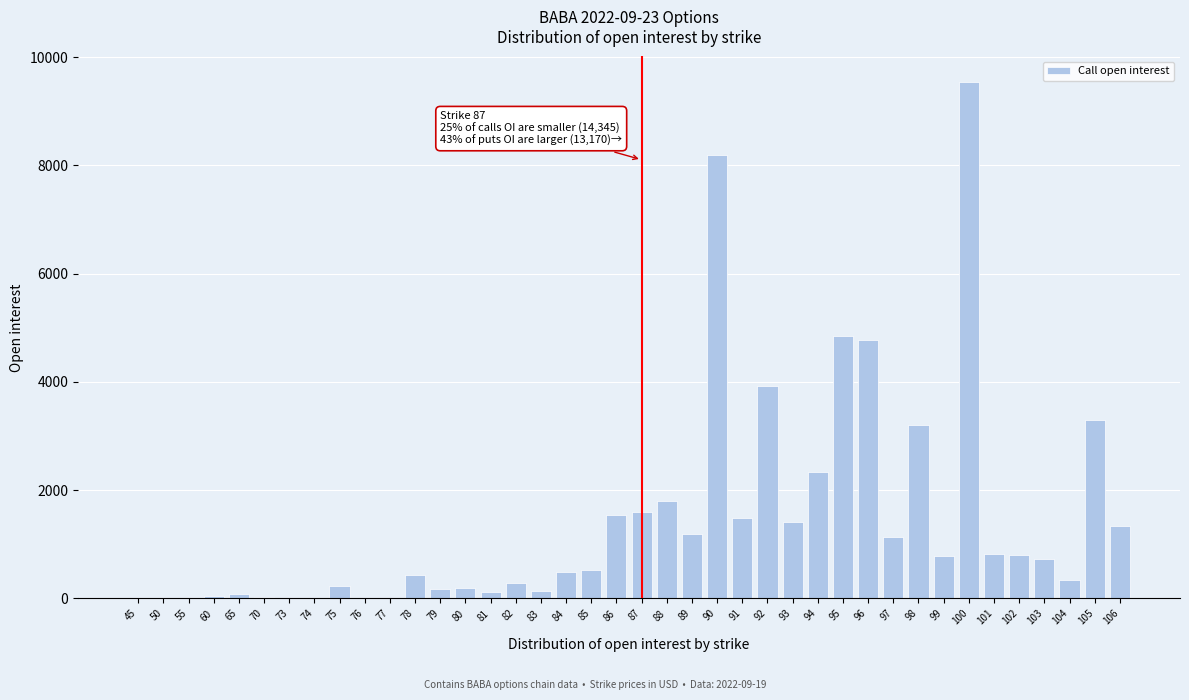

What is the greatest value displayed?

9534